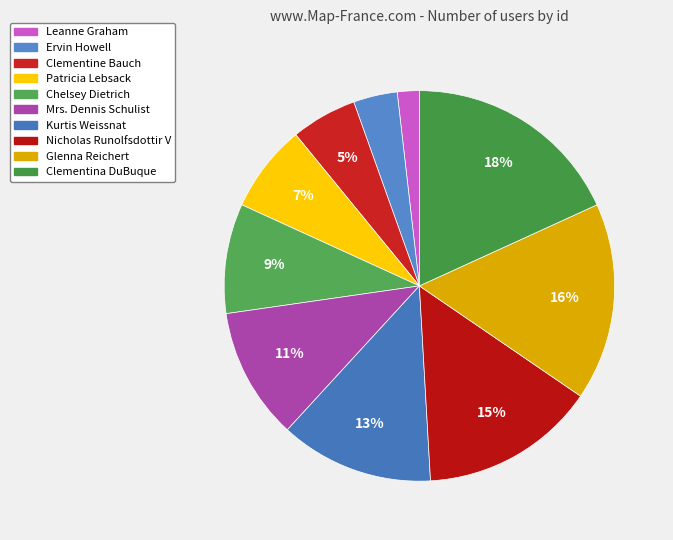

True or false: Clementina DuBuque accounts for 18% of the total.

True